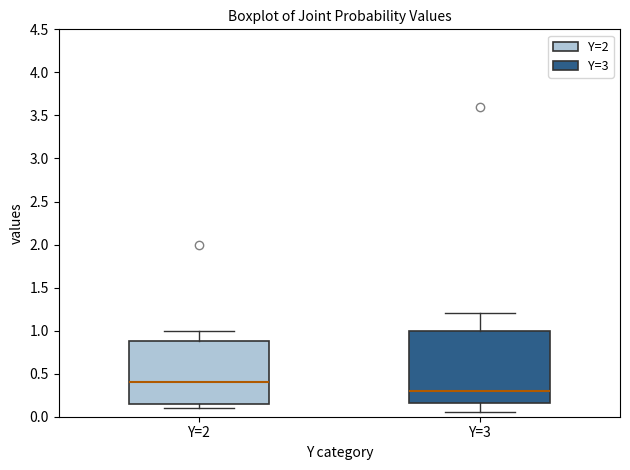

Which box is the tallest, from its lower edge to its upper edge?

Y=3